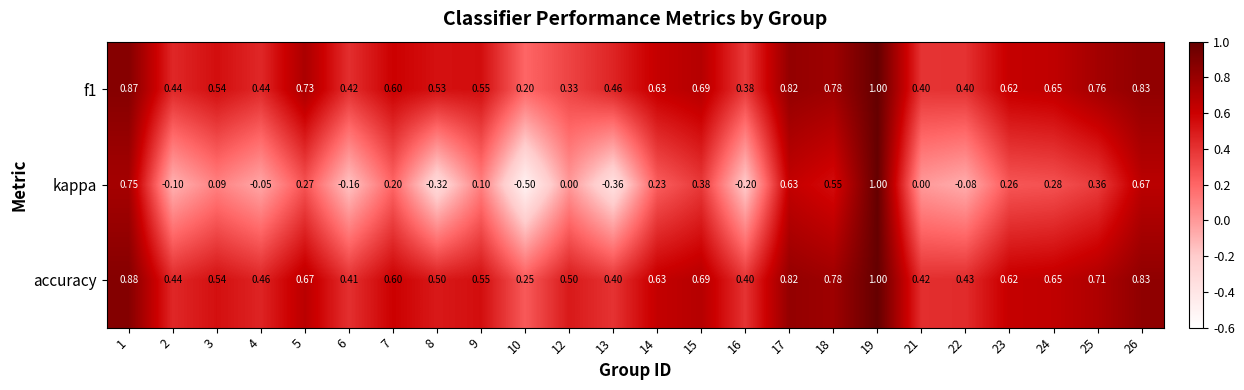

Which series has the largest range (max minus min)?

kappa